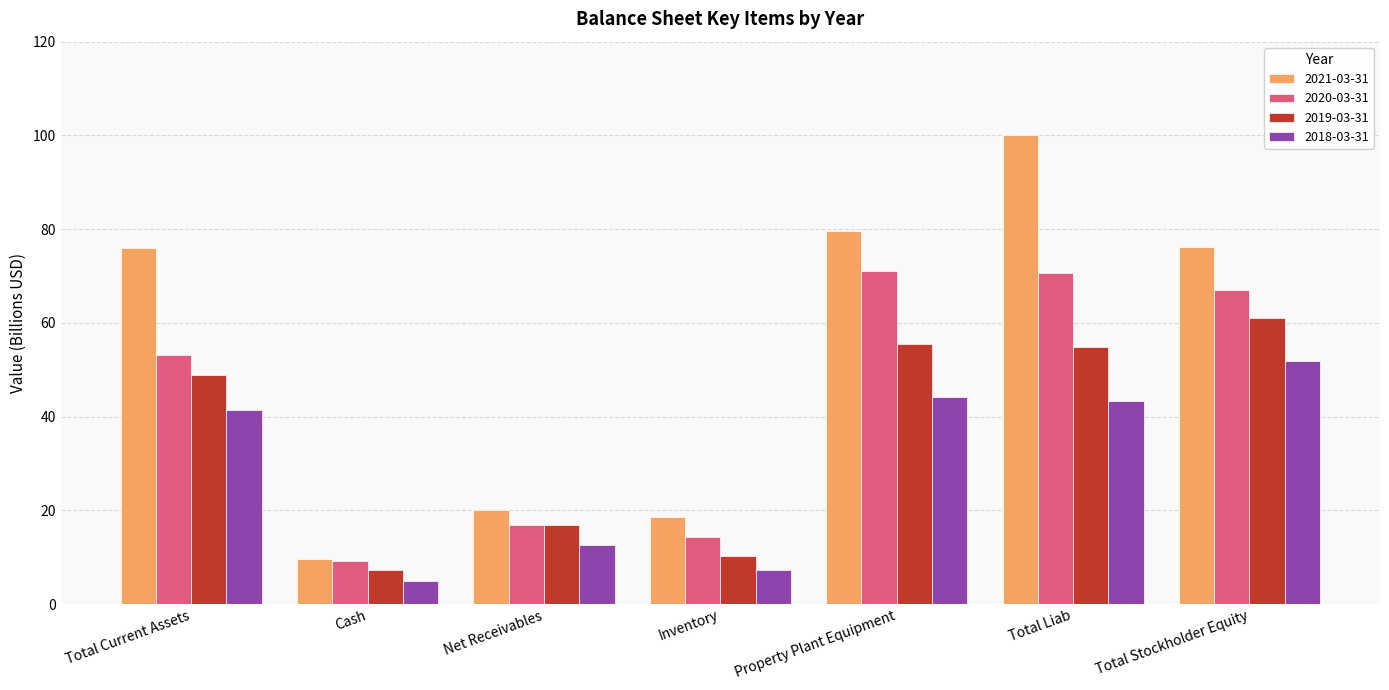

What is the label of the 2nd bar from the right?

Total Liab